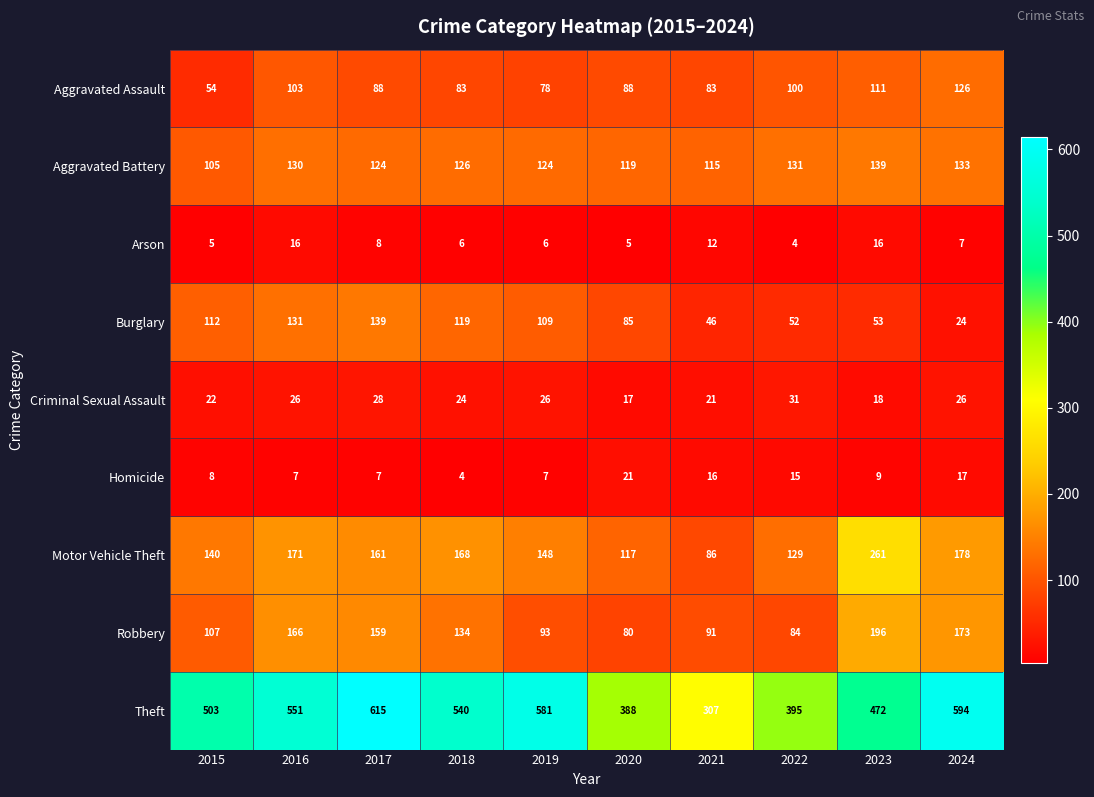

What is the difference between the maximum and second lowest values in the Homicide series?

14